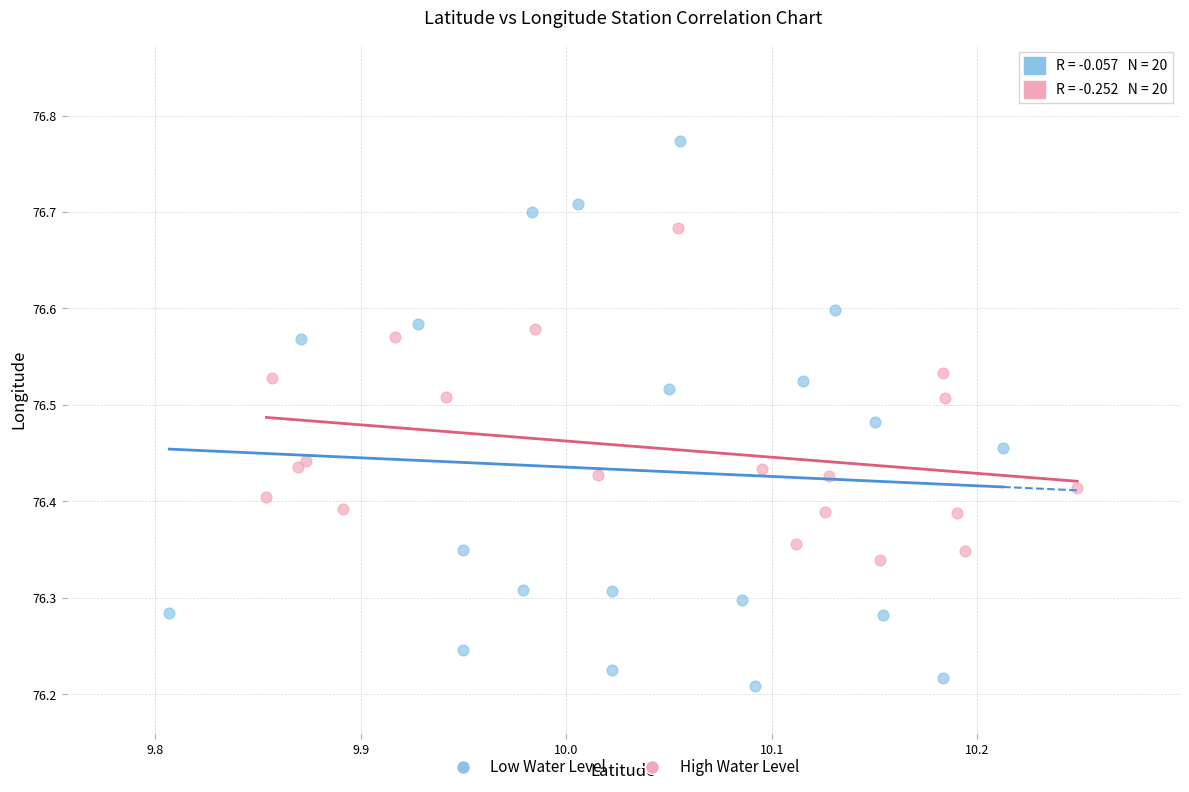

Which series reaches the minimum Y coordinate?

Low Water Level